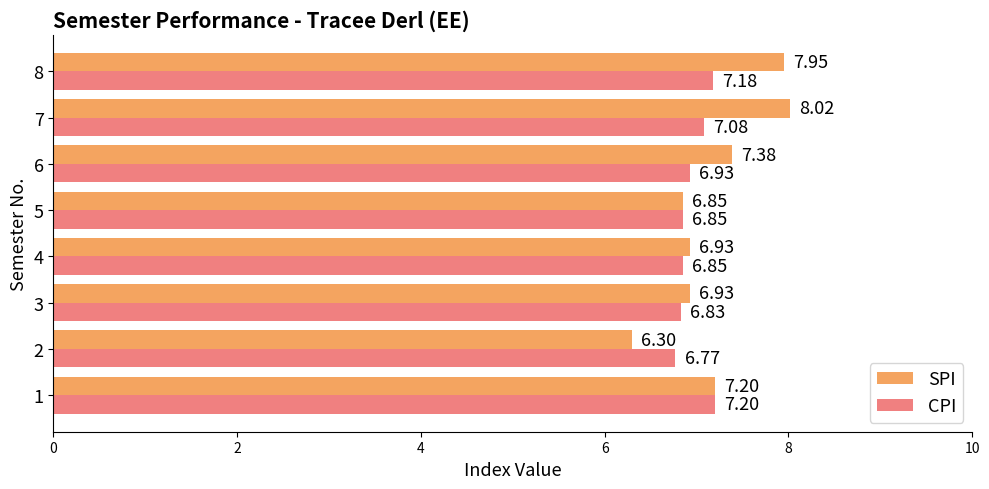

What are all the series names shown in the legend?

SPI, CPI